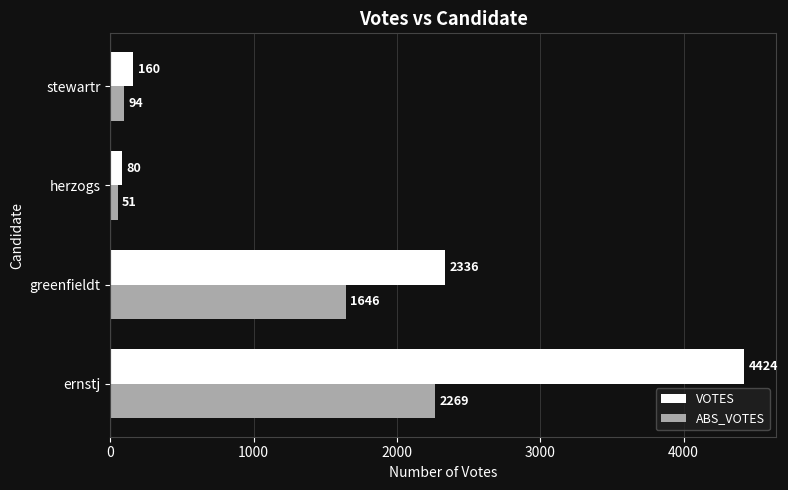

At how many categories does at least one series exceed 4273?

1